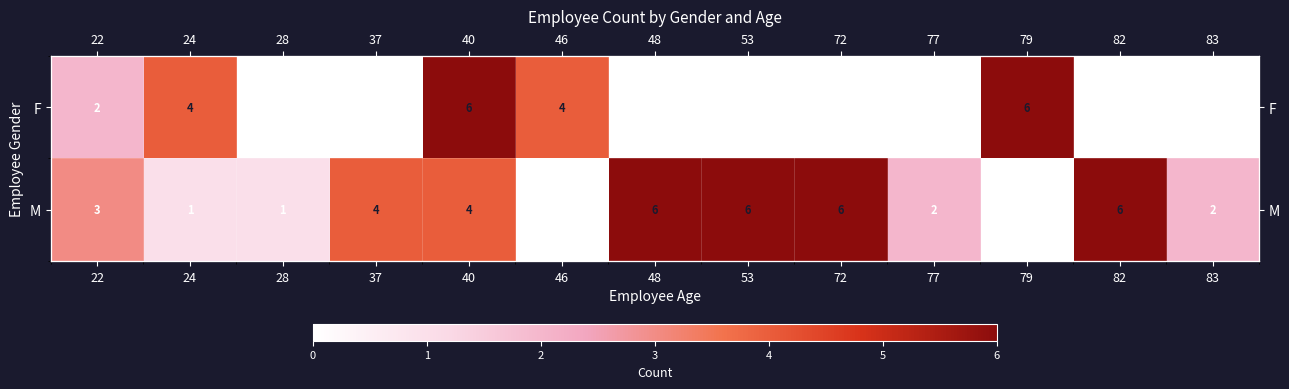

List the series in order of their overall mean, lowest first.

F, M